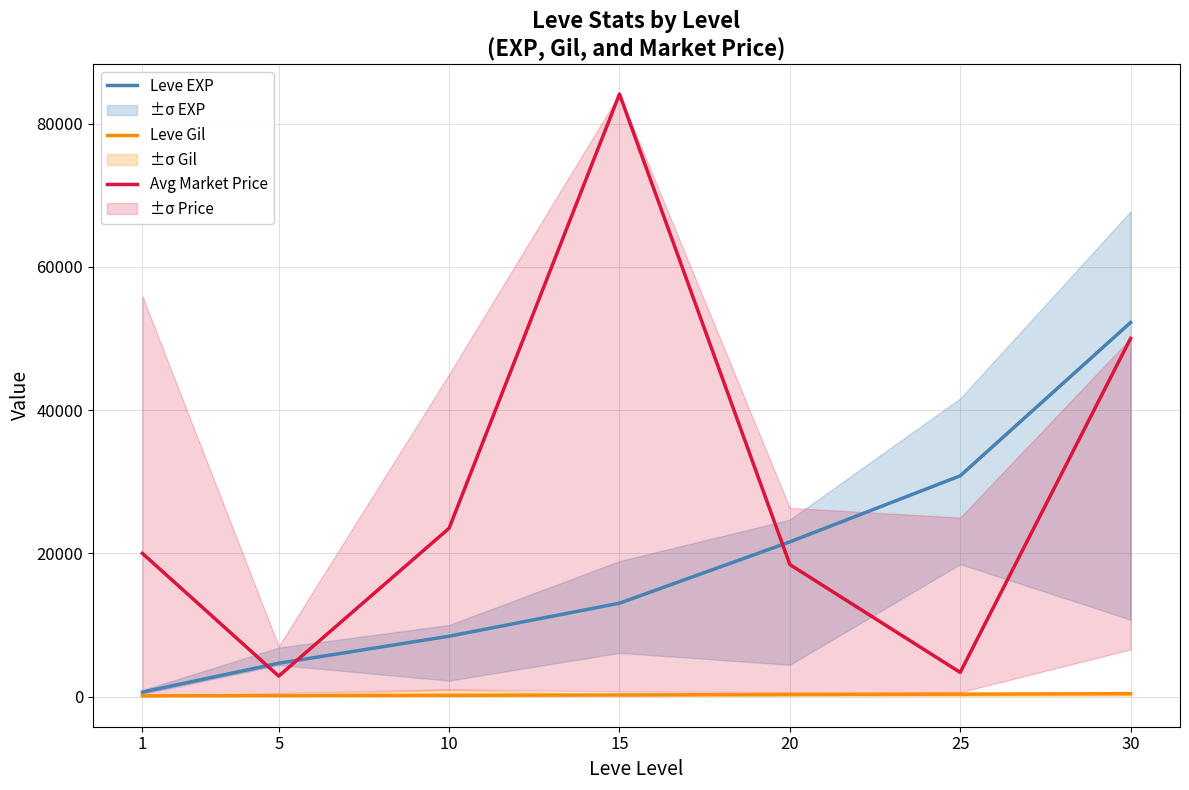

True or false: Leve EXP has more than 0 points higher than both neighbors.

False